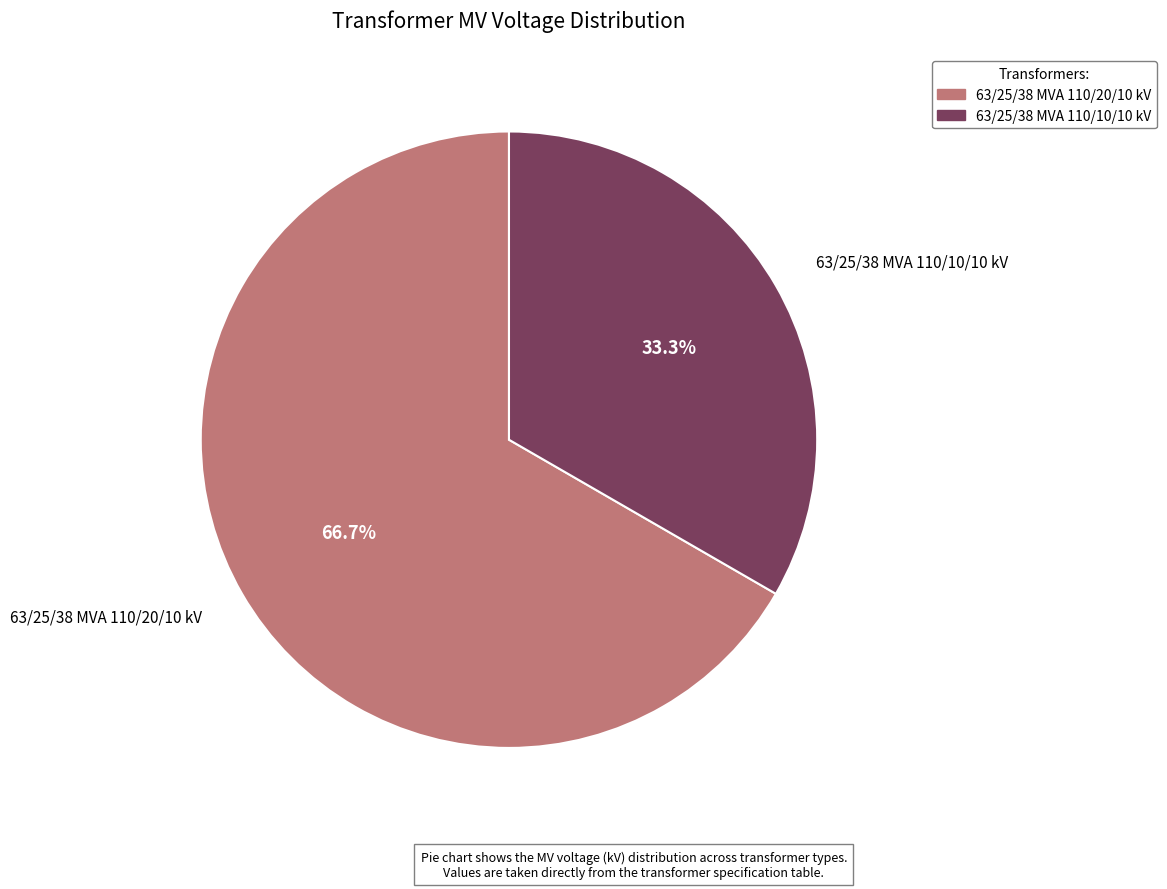

To the nearest percent, what is the combined percentage of 63/25/38 MVA 110/10/10 kV and 63/25/38 MVA 110/20/10 kV?

100%